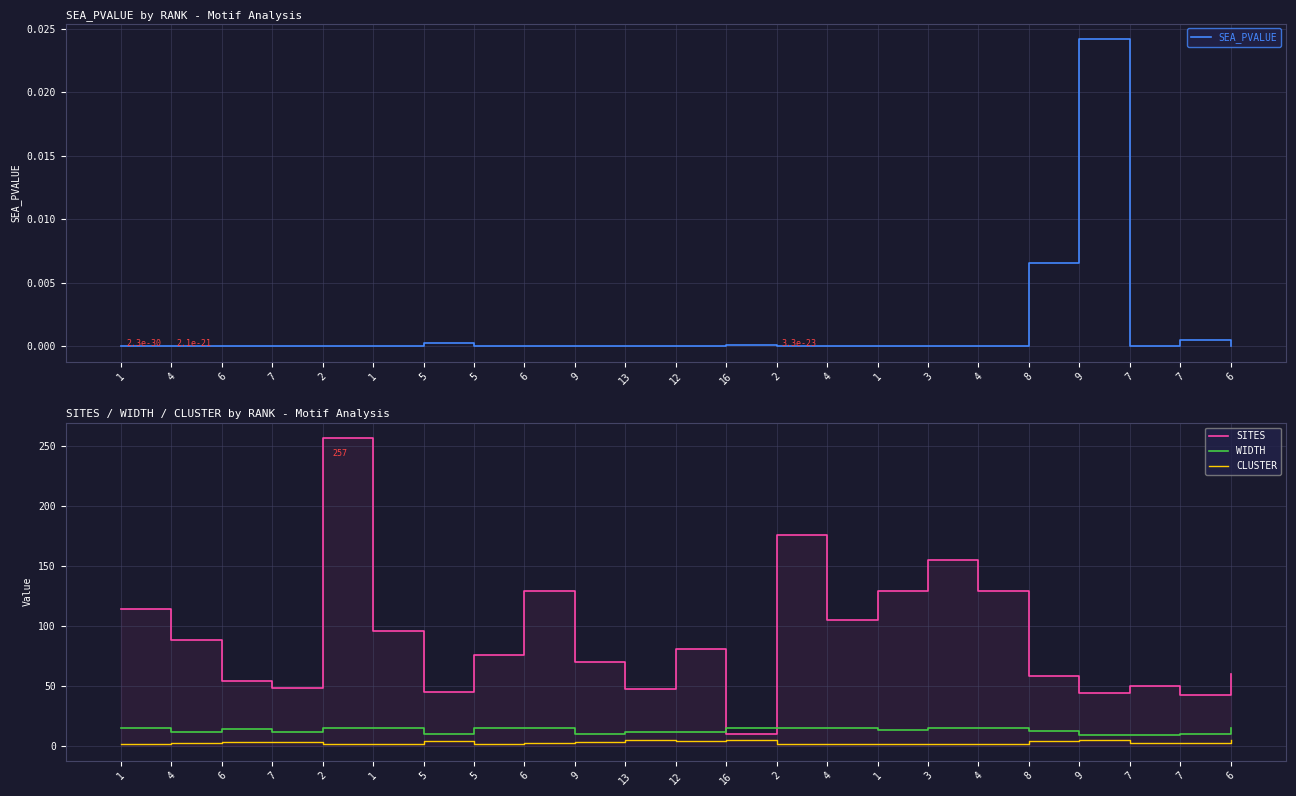

Reading right to left, list all the values displayed in this chart.

SEA_PVALUE: 6=0.0	7=0.0	7=0.0	9=0.0	8=0.0	4=0.0	3=0.0	1=0.0	4=0.0	2=0.0	16=0.0	12=0.0	13=0.0	9=0.0	6=0.0	5=0.0	5=0.0	1=0.0	2=0.0	7=0.0	6=0.0	4=0.0	1=0.0
SITES: 6=60.0	7=42.0	7=50.0	9=44.0	8=58.0	4=129.0	3=155.0	1=129.0	4=105.0	2=176.0	16=10.0	12=81.0	13=47.0	9=70.0	6=129.0	5=76.0	5=45.0	1=96.0	2=257.0	7=48.0	6=54.0	4=88.0	1=114.0
WIDTH: 6=15.0	7=10.0	7=9.0	9=9.0	8=12.0	4=15.0	3=15.0	1=13.0	4=15.0	2=15.0	16=15.0	12=11.0	13=11.0	9=10.0	6=15.0	5=15.0	5=10.0	1=15.0	2=15.0	7=11.0	6=14.0	4=11.0	1=15.0
CLUSTER: 6=5.0	7=2.0	7=2.0	9=5.0	8=4.0	4=1.0	3=1.0	1=1.0	4=1.0	2=1.0	16=5.0	12=4.0	13=5.0	9=3.0	6=2.0	5=1.0	5=4.0	1=1.0	2=1.0	7=3.0	6=3.0	4=2.0	1=1.0